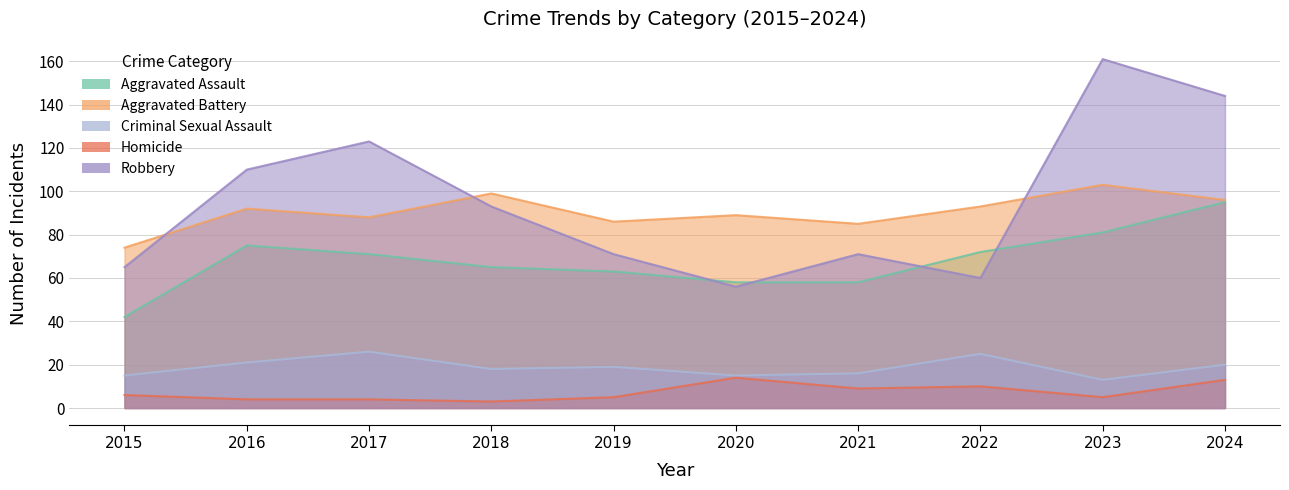

Rank the categories by Robbery value from highest to lowest.

2023, 2024, 2017, 2016, 2018, 2019, 2021, 2015, 2022, 2020